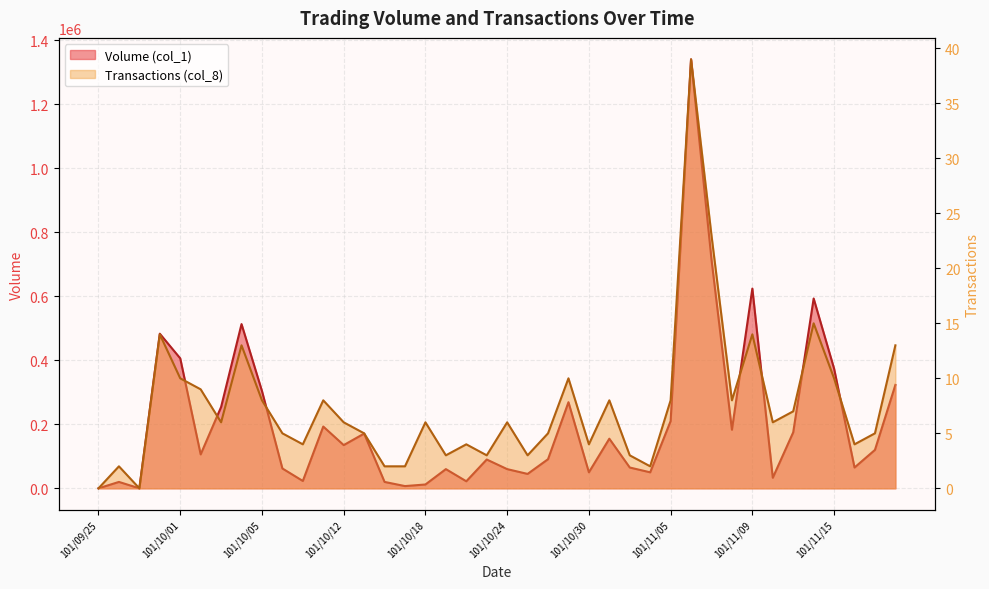

Which series has the largest total across all categories?

Volume (col_1)